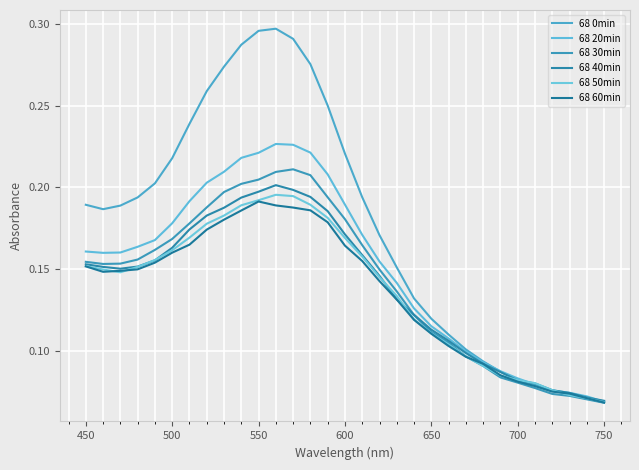

Is this an area chart (filled region under the line)?

No